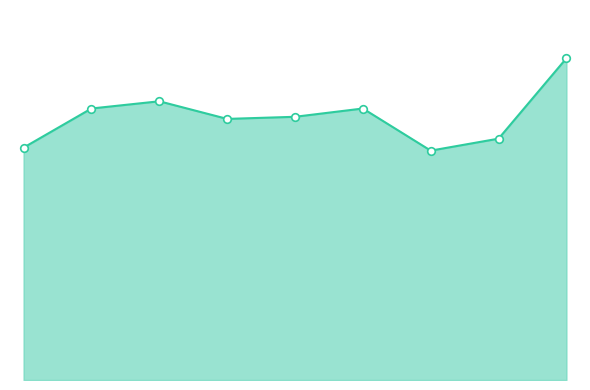

At how many categories does at least one series exceed 322?

9